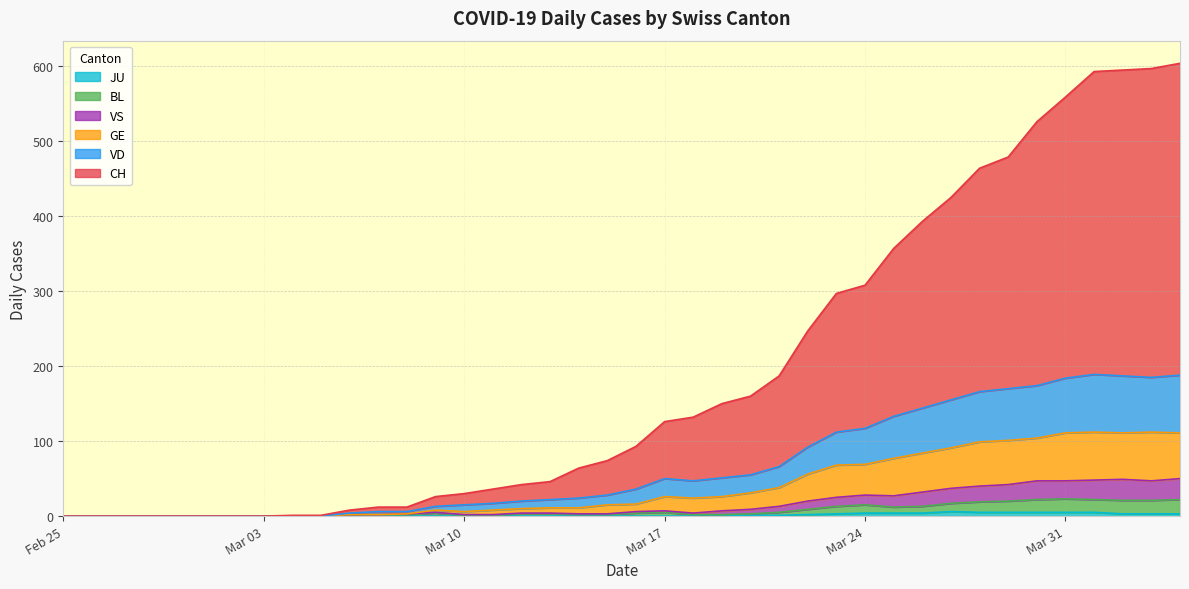

The GE series shows 0 at Mar 10. True or false?

True